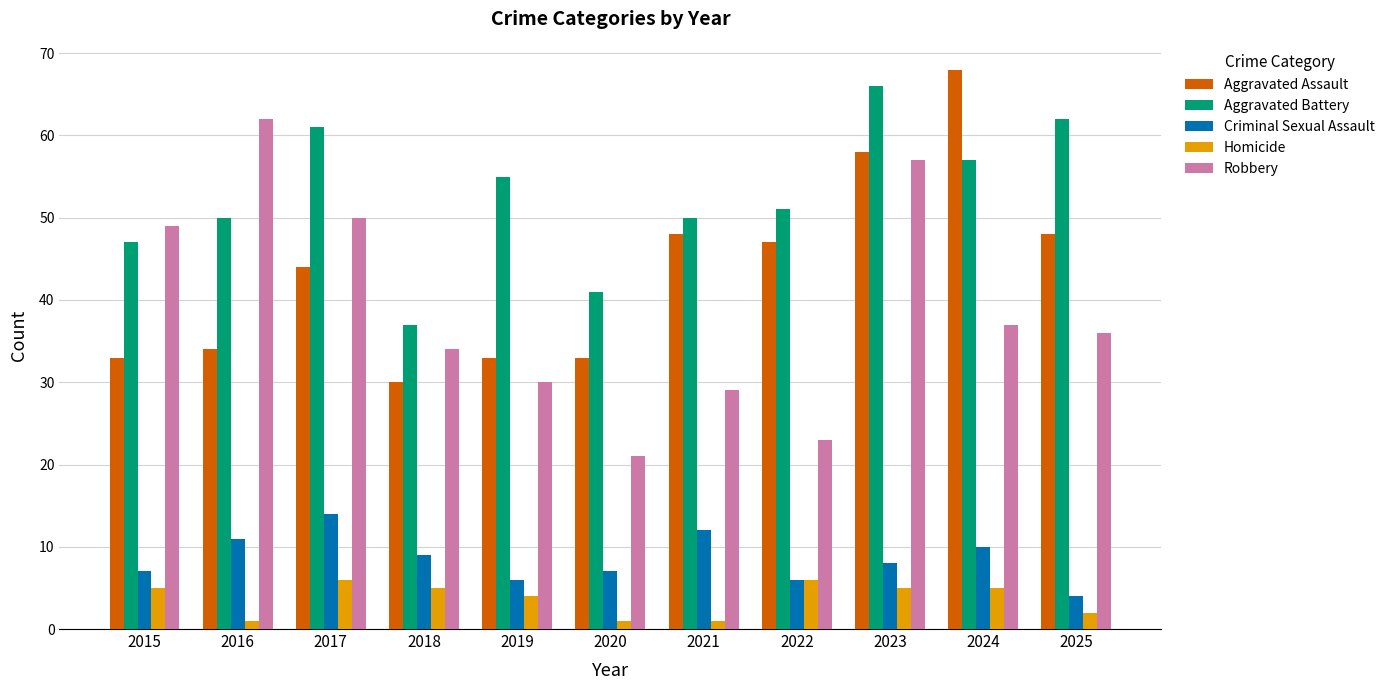

Is it true that Aggravated Assault equals 58 at 2023?

True